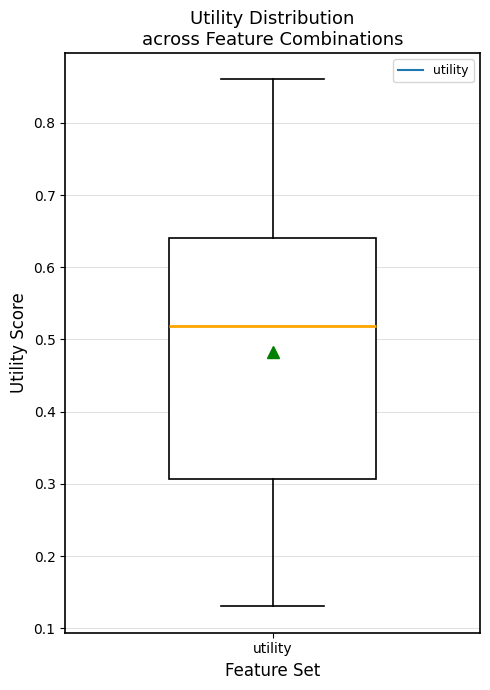

Where does the lower whisker of the box for utility end on the y-axis? The values are not printed on the chart, so give them approximately, as read against the axis.

0.13